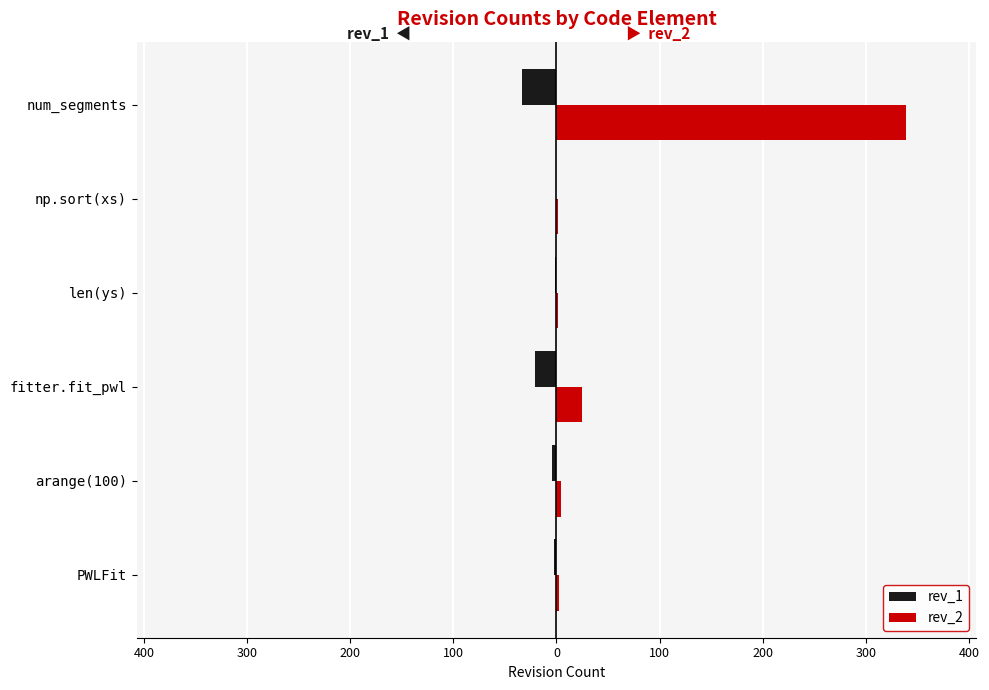

What is the value of the rev_2 bar at the 1st from the left?

2